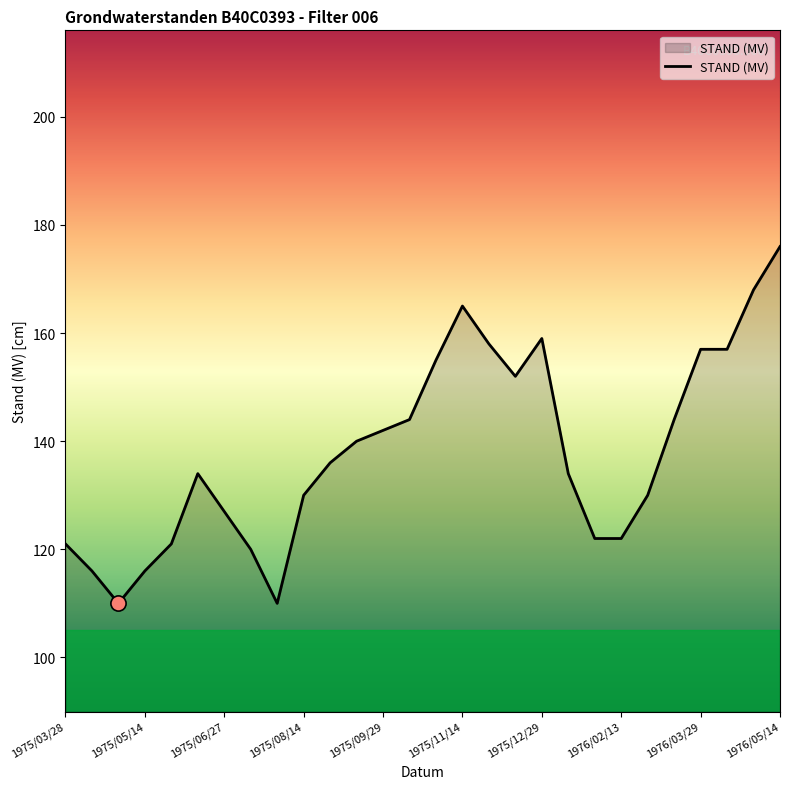

What is the maximum value shown in the chart?

176